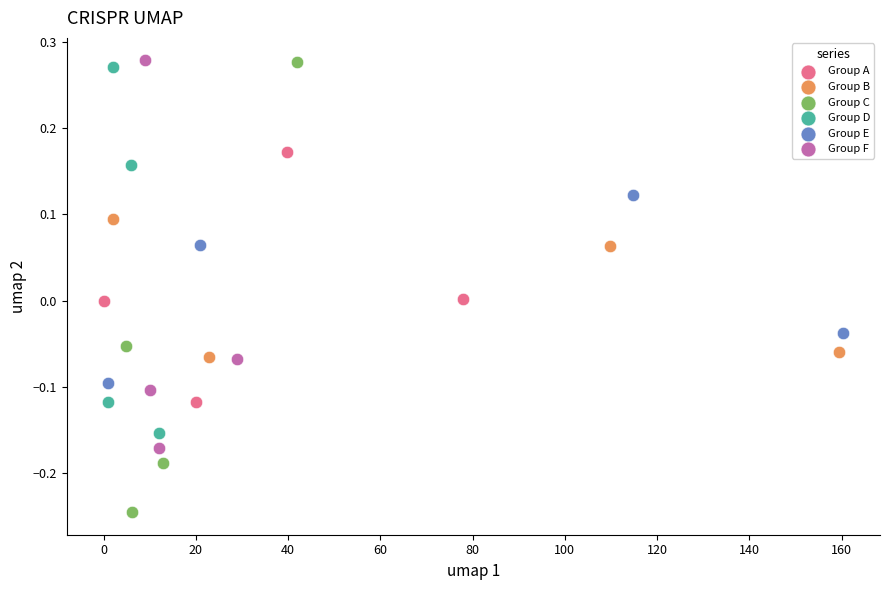

Which series reaches the minimum Y coordinate?

Group C